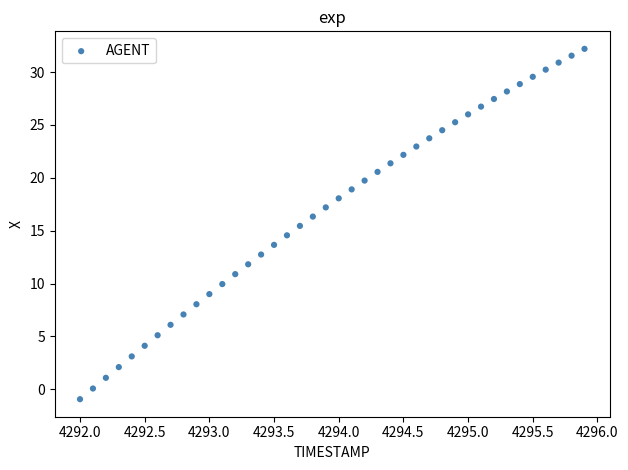

What is the range of Y values (max minus min)?

33.1